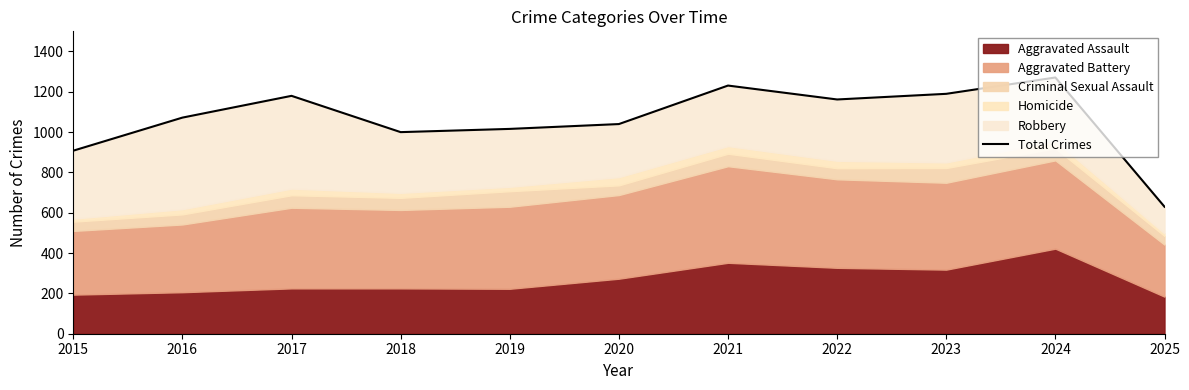

Reading right to left, list all the values displayed in this chart.

630	1271	1190	1162	1231	1040	1016	1000	1180	1072	908